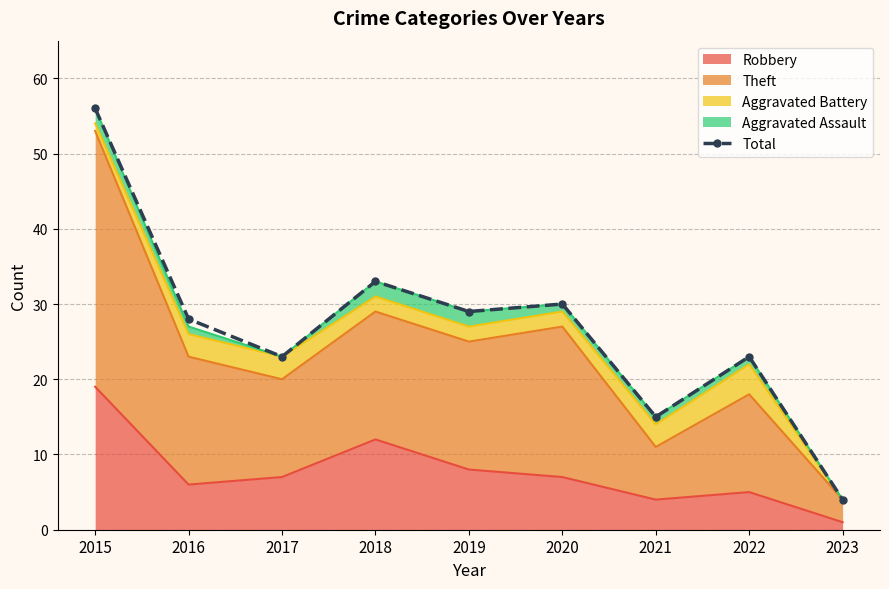

List the labels in order of value, largest first.

2015, 2018, 2020, 2019, 2016, 2017, 2022, 2021, 2023